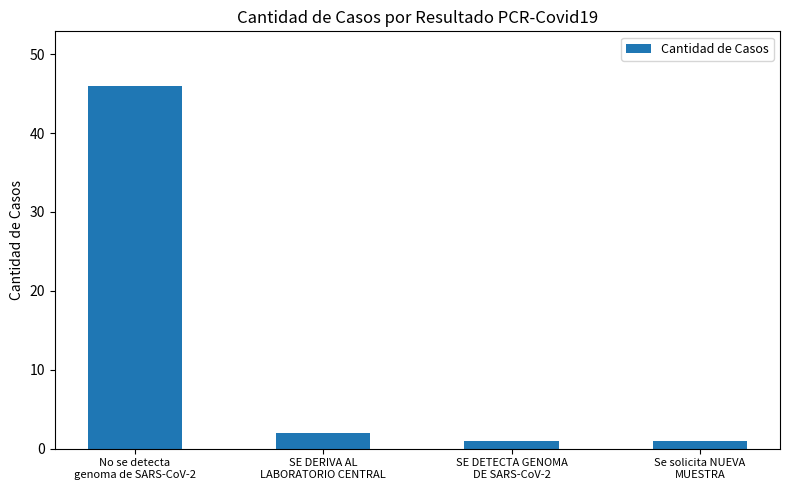

How many data points does each series have?

4